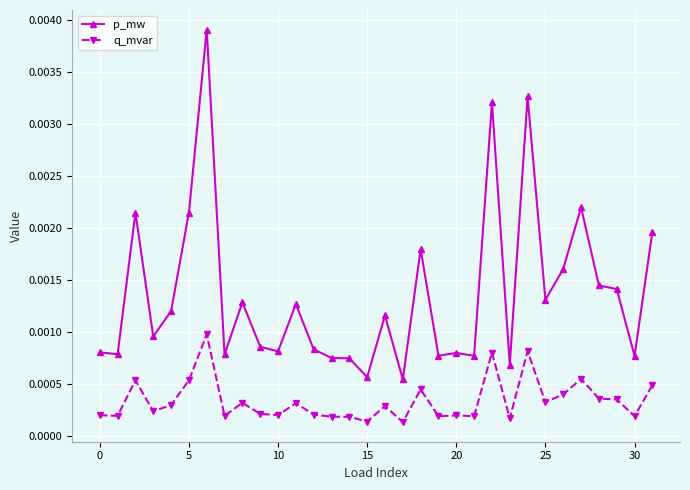

Count the p_mw values in the range 0 to 1.

32